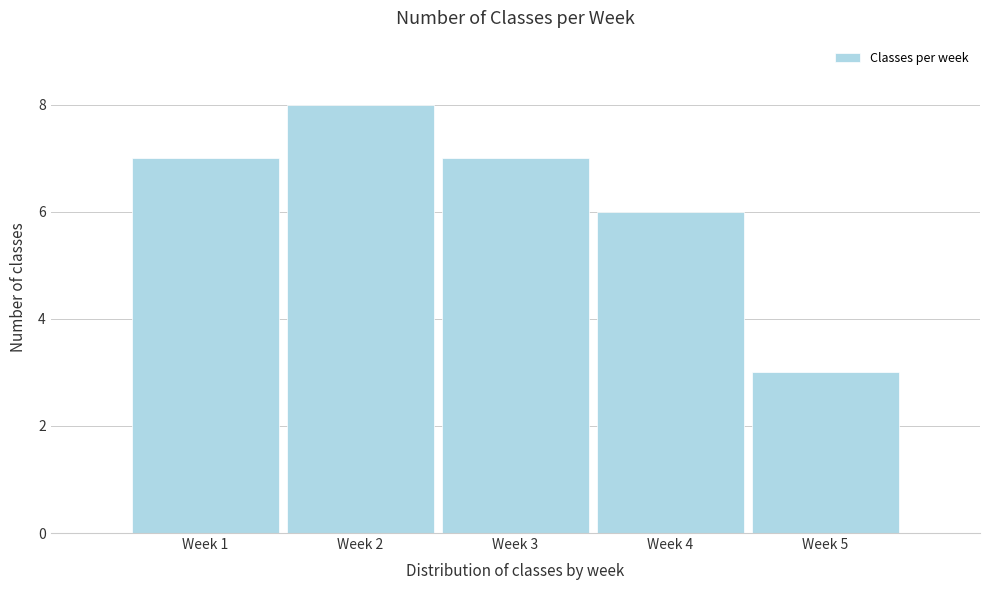

Reading left to right, extract all data points from this chart.

Week 1=7	Week 2=8	Week 3=7	Week 4=6	Week 5=3